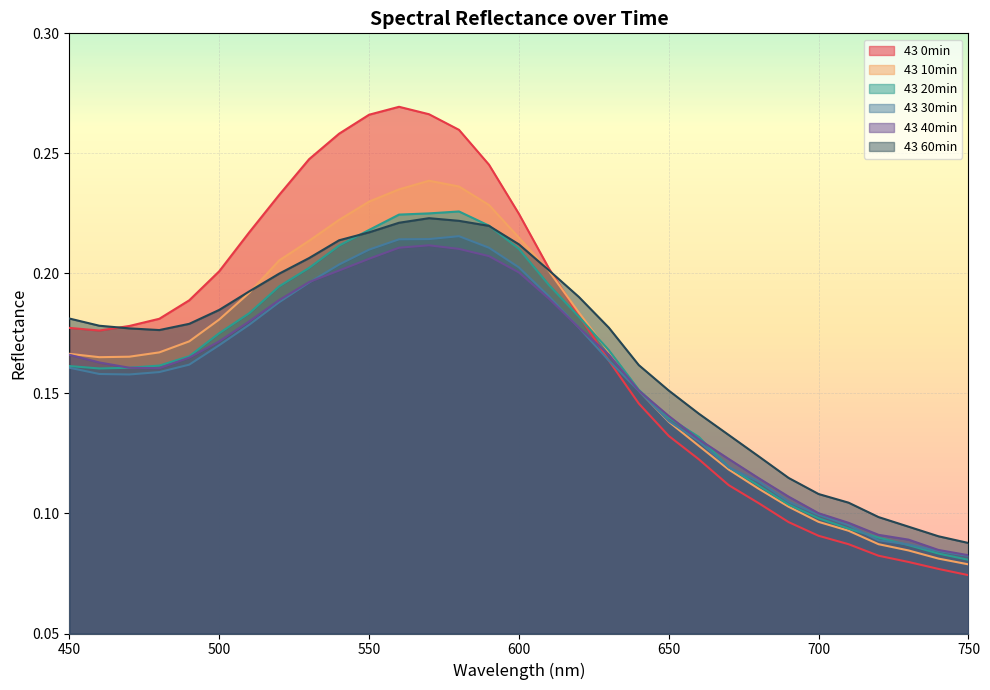

How many categories are shown in the chart?

31